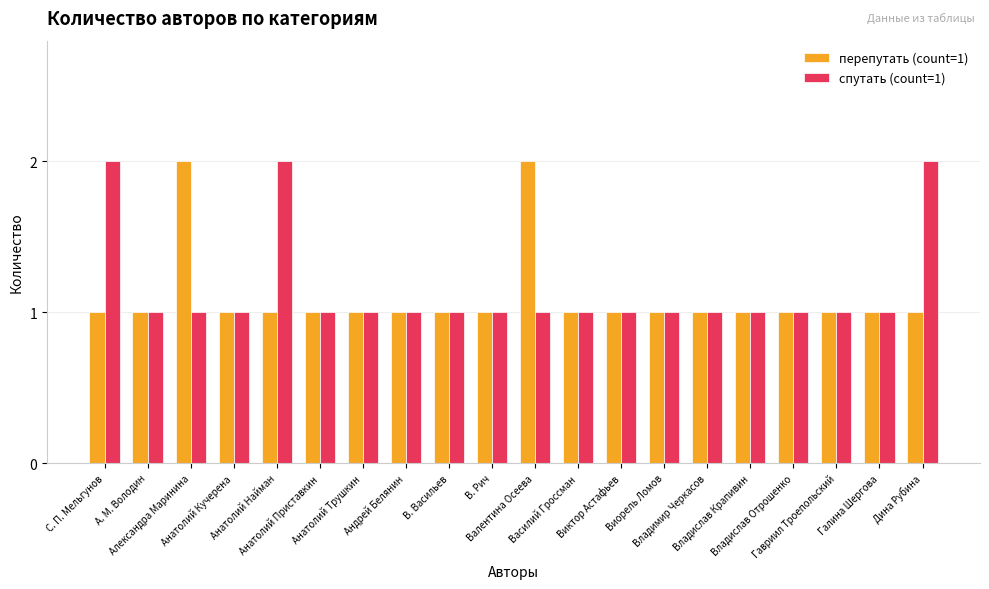

What is the value of the спутать (count=1) bar at the 8th from the left?

1